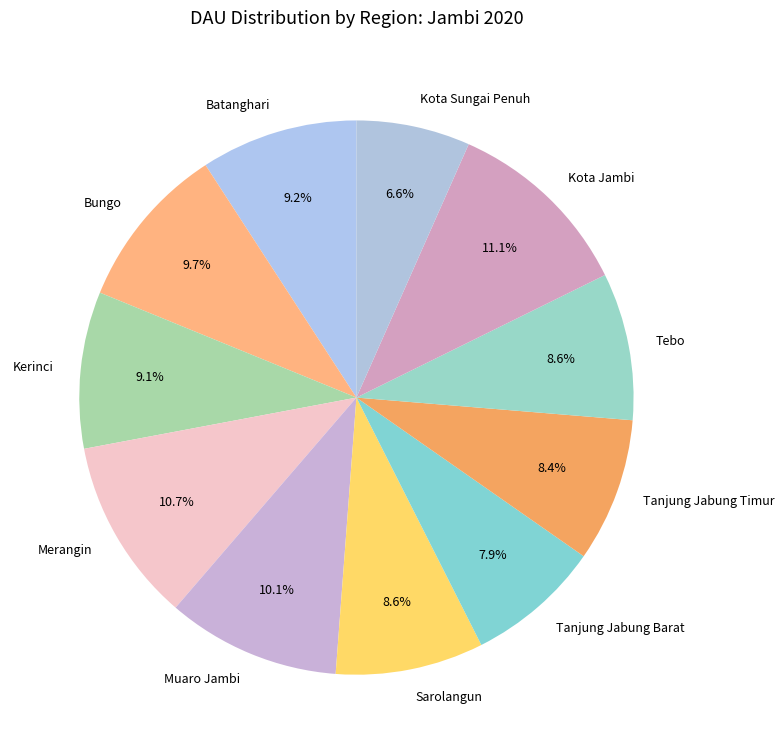

Which category has the smallest portion of the pie?

Kota Sungai Penuh